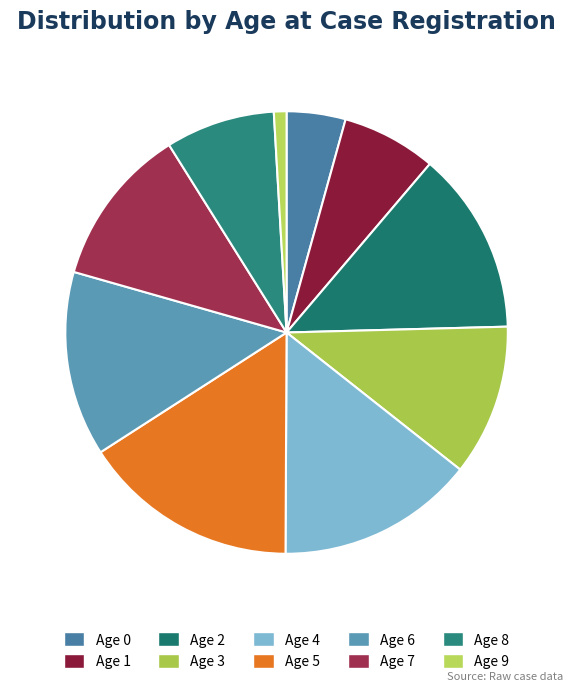

Which category has the biggest portion of the pie?

Age 5